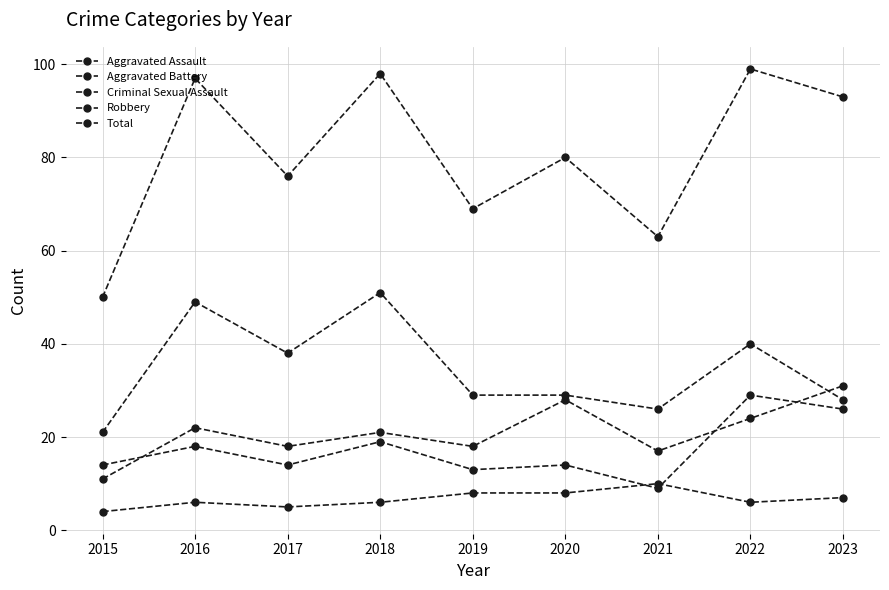

Which has a higher value, 2017 or 2022?

2022